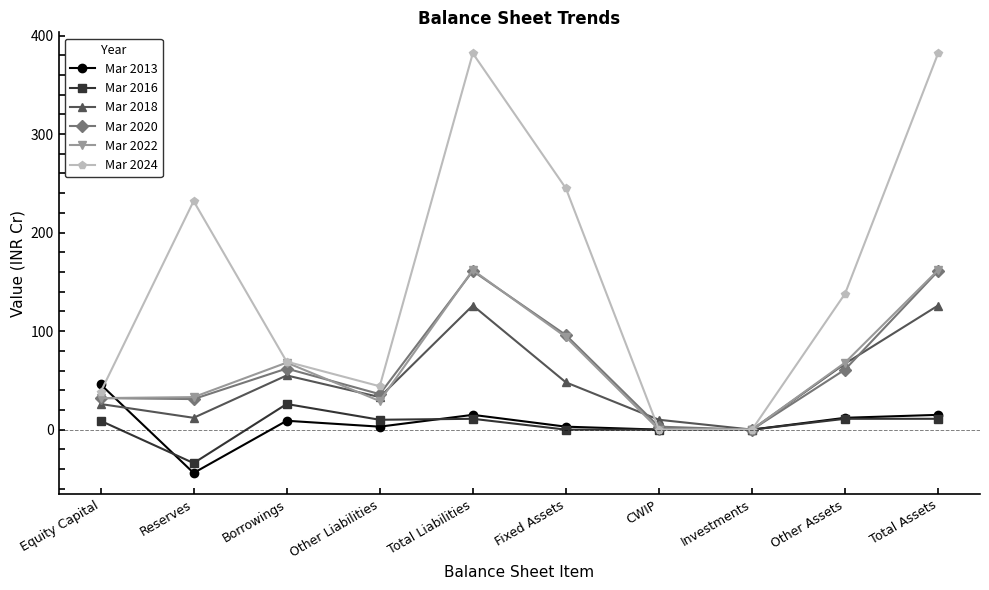

What is the label of the 1st point from the left?

Equity Capital